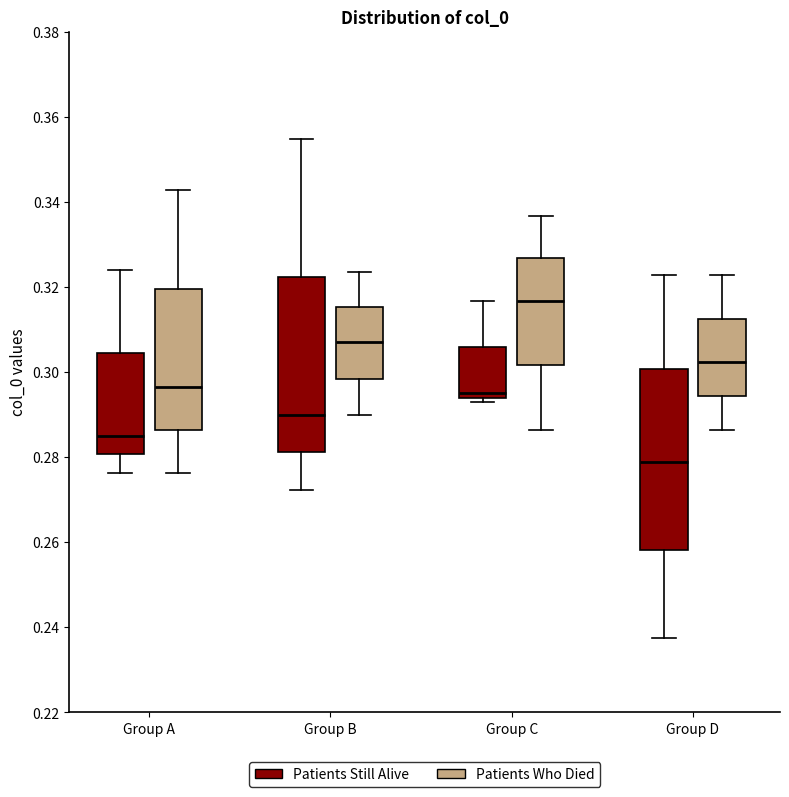

Reading left to right, read every box against the y-axis: the position of its median line, the range the box covers, and the ends of its whiskers. The values are not printed on the chart, so give them approximately, as read against the axis.

Group A (Patients Still Alive): median 0.286, box 0.280 to 0.304, whiskers 0.276 to 0.324
Group A (Patients Who Died): median 0.296, box 0.286 to 0.320, whiskers 0.276 to 0.342
Group B (Patients Still Alive): median 0.290, box 0.282 to 0.322, whiskers 0.272 to 0.354
Group B (Patients Who Died): median 0.306, box 0.298 to 0.316, whiskers 0.290 to 0.324
Group C (Patients Still Alive): median 0.294 (just above the box's lower edge), box 0.294 to 0.306, whiskers 0.294 (just below the box's lower edge) to 0.316
Group C (Patients Who Died): median 0.316, box 0.302 to 0.326, whiskers 0.286 to 0.336
Group D (Patients Still Alive): median 0.278, box 0.258 to 0.300, whiskers 0.238 to 0.322
Group D (Patients Who Died): median 0.302, box 0.294 to 0.312, whiskers 0.286 to 0.322